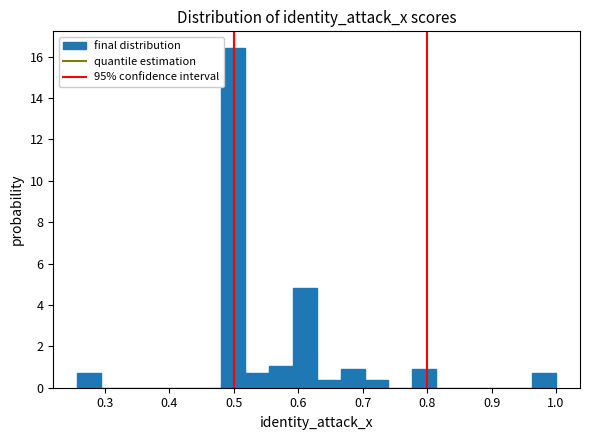

Read against the x-axis, roughly where is the centre of the tallest bar?

0.50